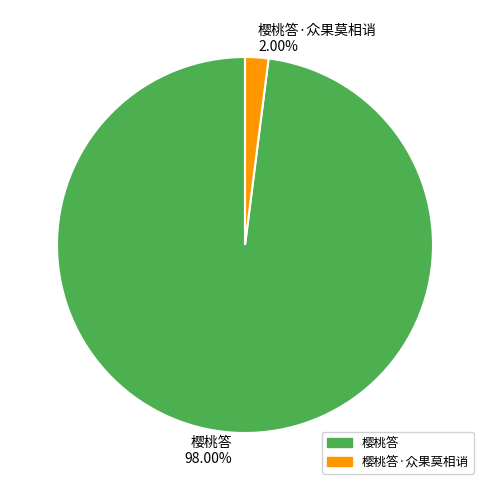

Do 樱桃答 98.00% and 樱桃答·众果莫相诮 2.00% together represent more than half of the pie?

Yes